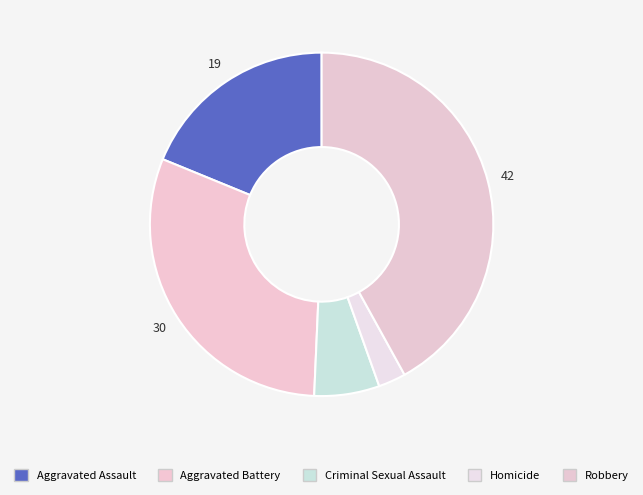

Does Criminal Sexual Assault represent more than half of the total?

No